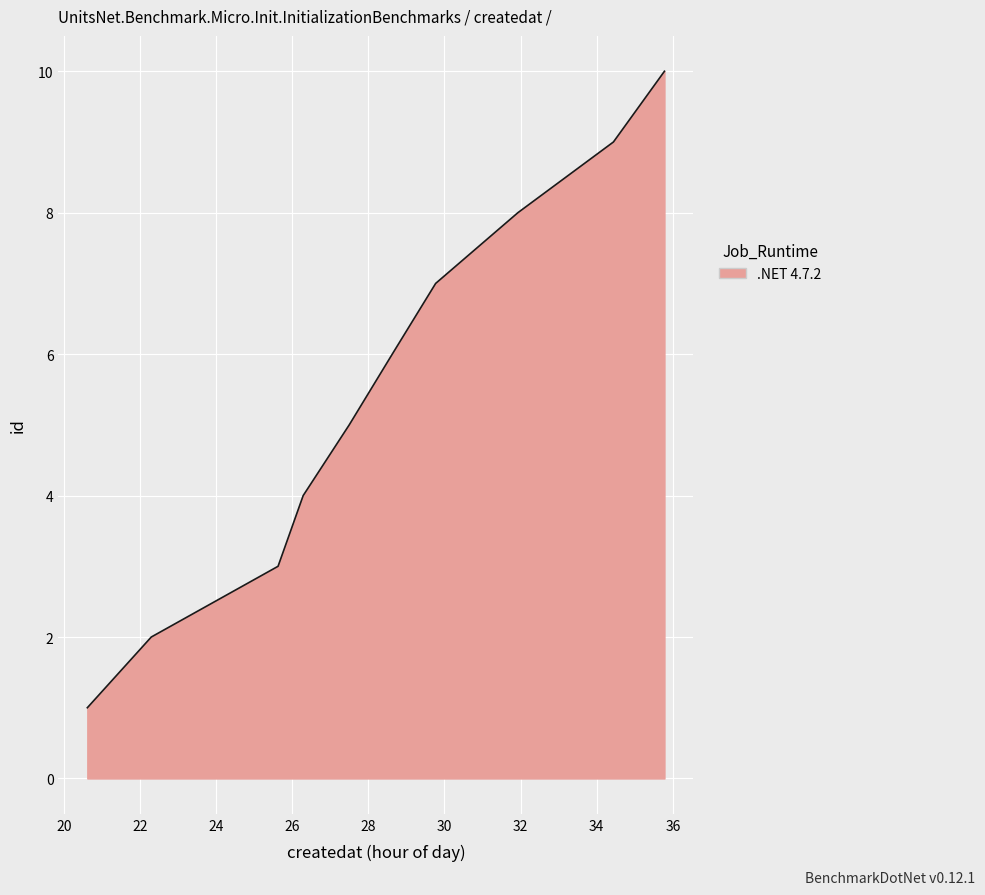

What is the difference between the maximum and minimum values?

9